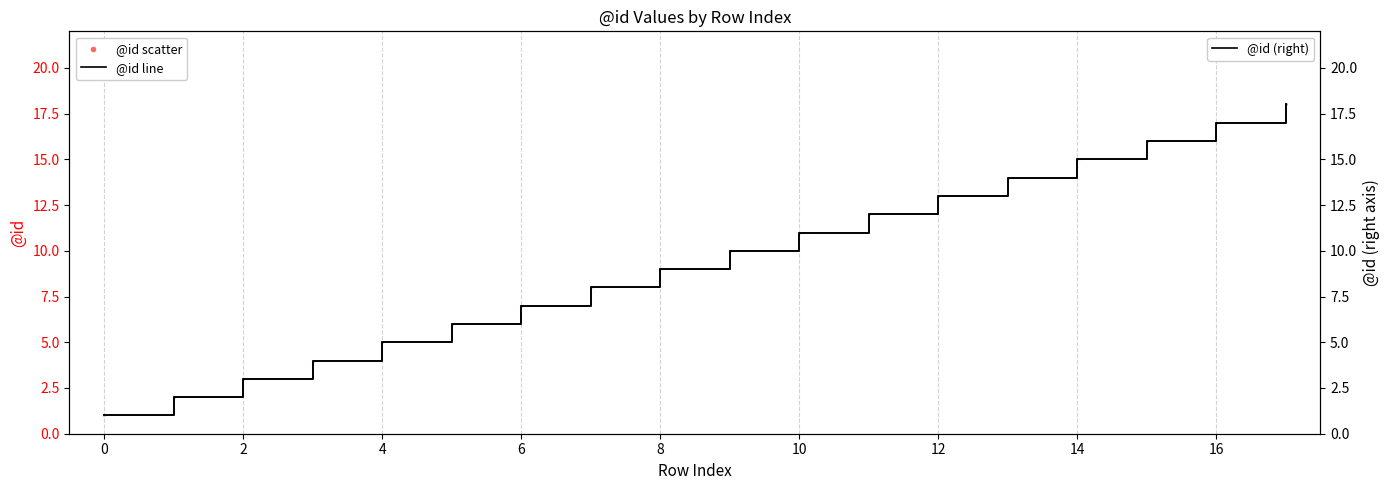

At how many categories does at least one series exceed 2?

16